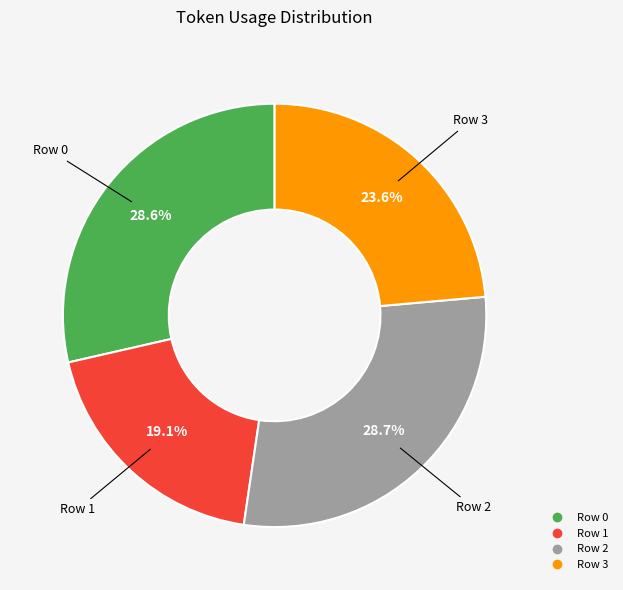

How much of the chart is everything except Row 2?

71.3%